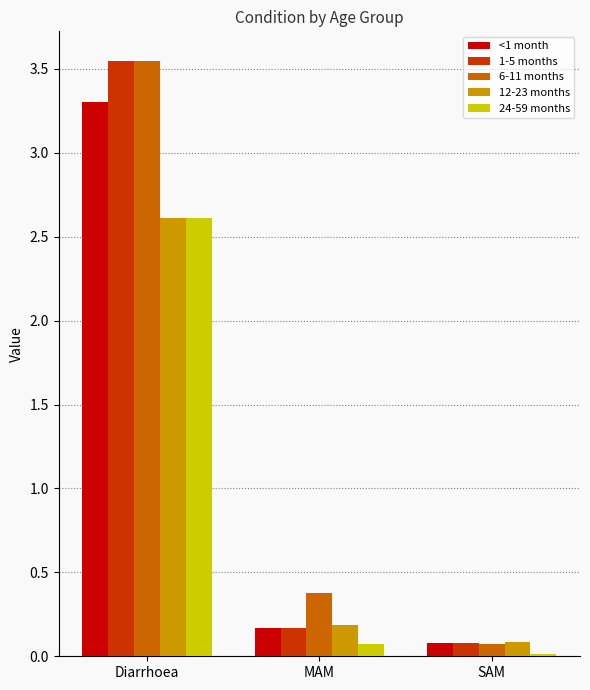

At which category is the sum across all series the highest?

Diarrhoea